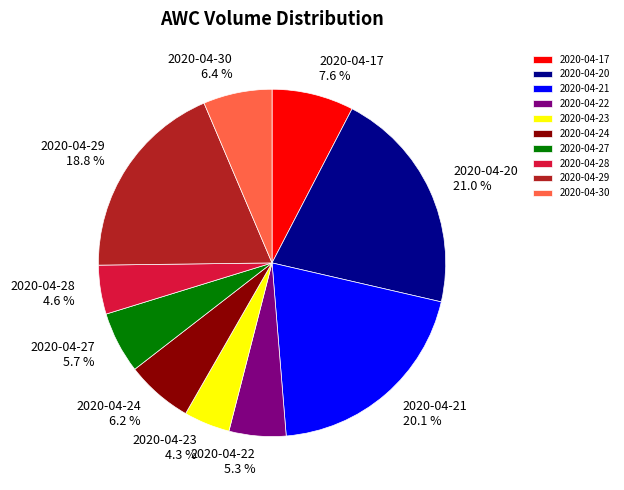

Is the sum of 2020-04-24 and 2020-04-17 greater than half?

No